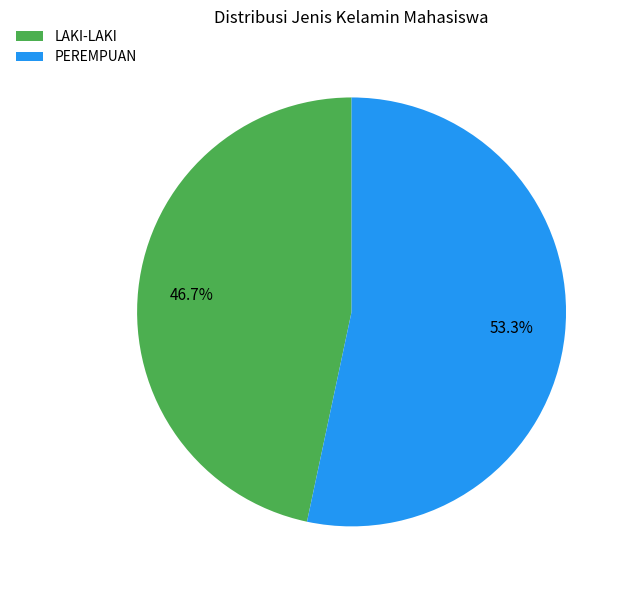

How many slices are in this pie chart?

2